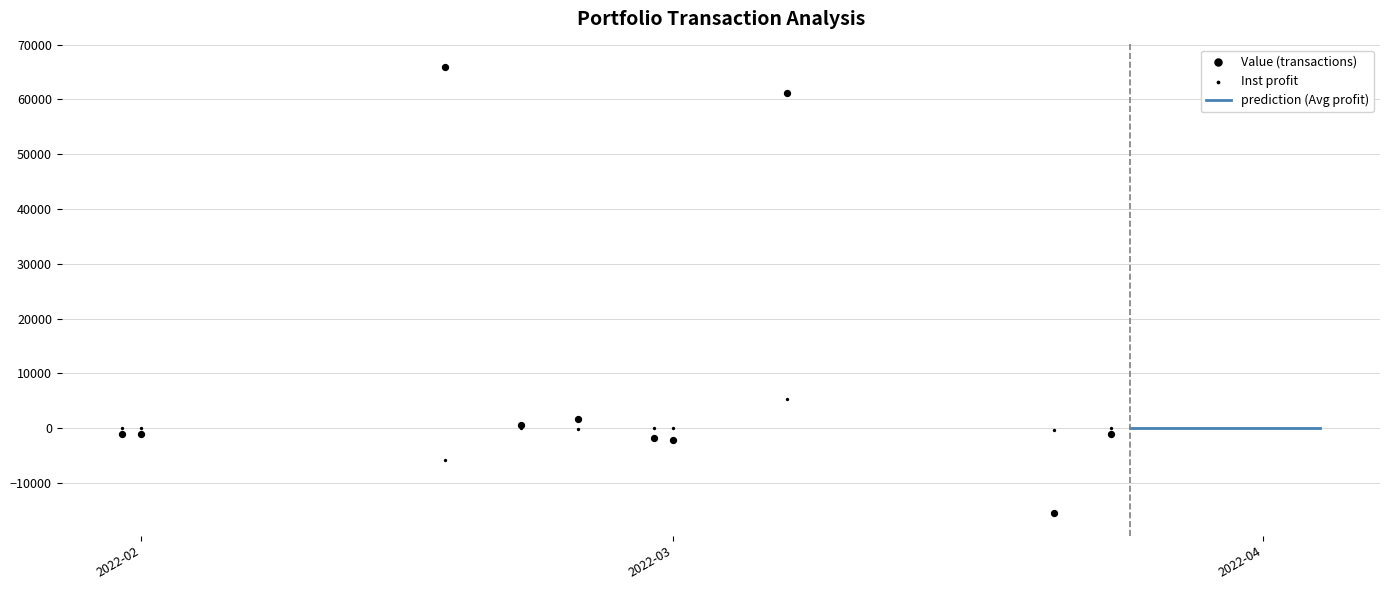

What is the total value across all series at 4?

1691.9